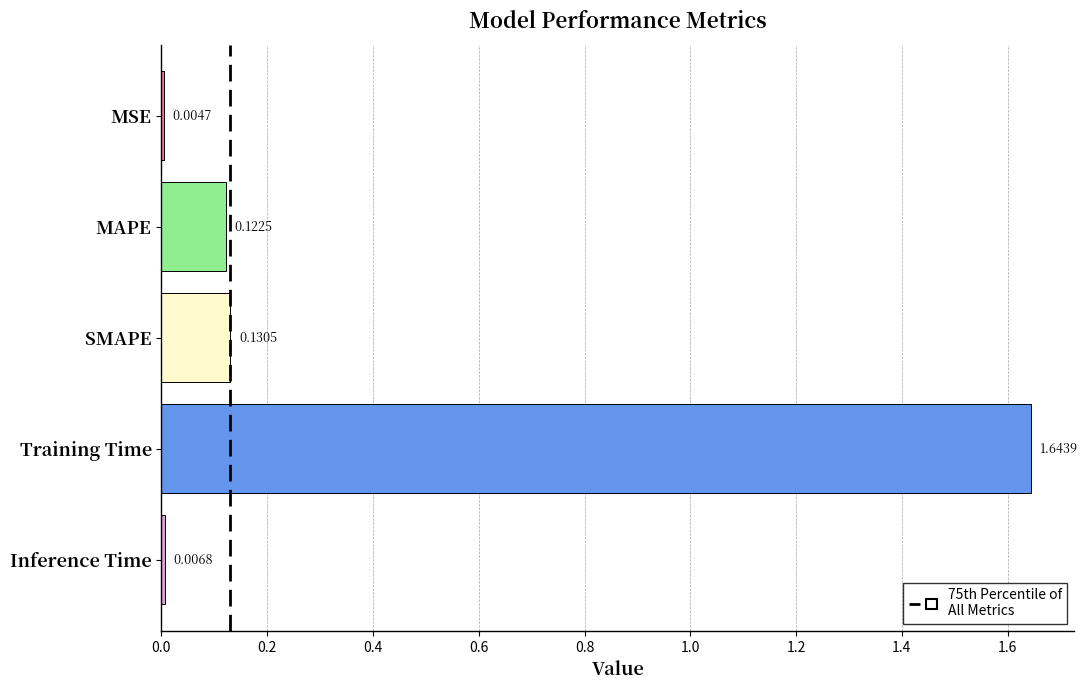

Which has a higher value, MAPE or MSE?

MAPE